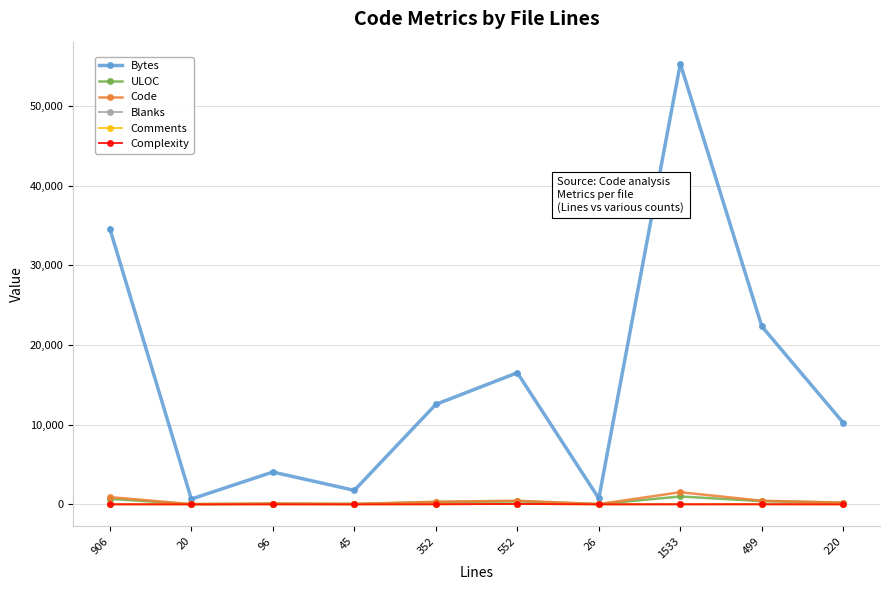

Which series has the largest total across all categories?

Bytes